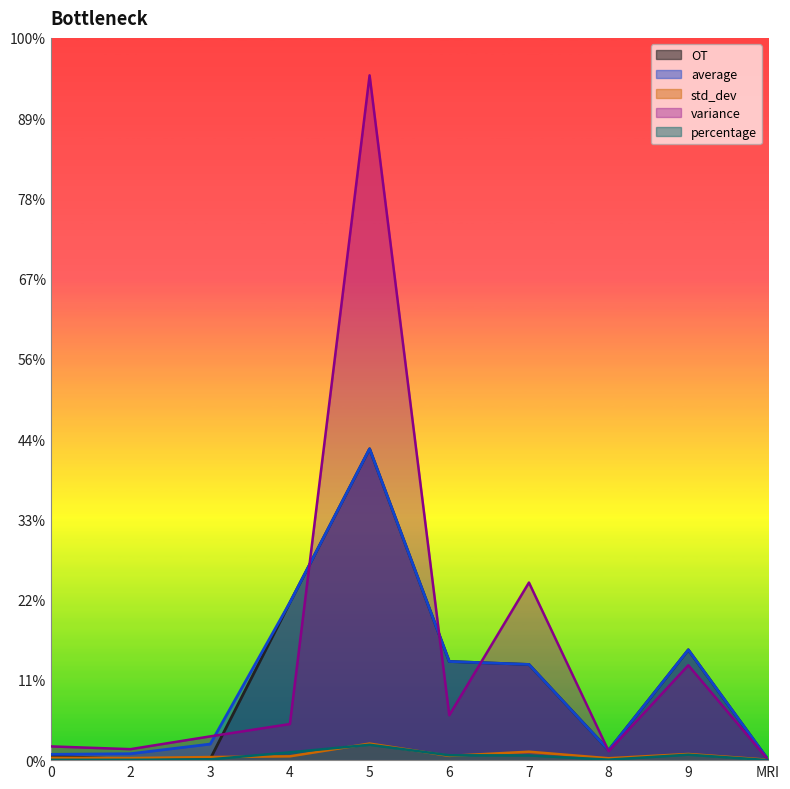

How many data points in variance are less than 89?

5